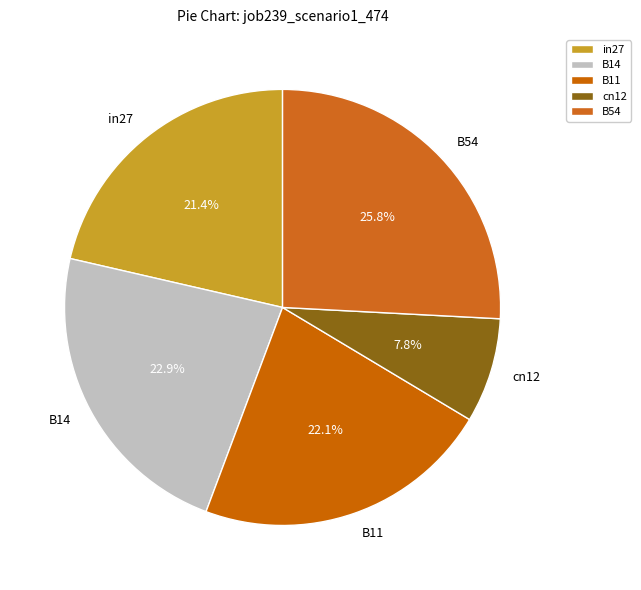

To the nearest percent, what is the combined percentage of B14 and in27?

44%